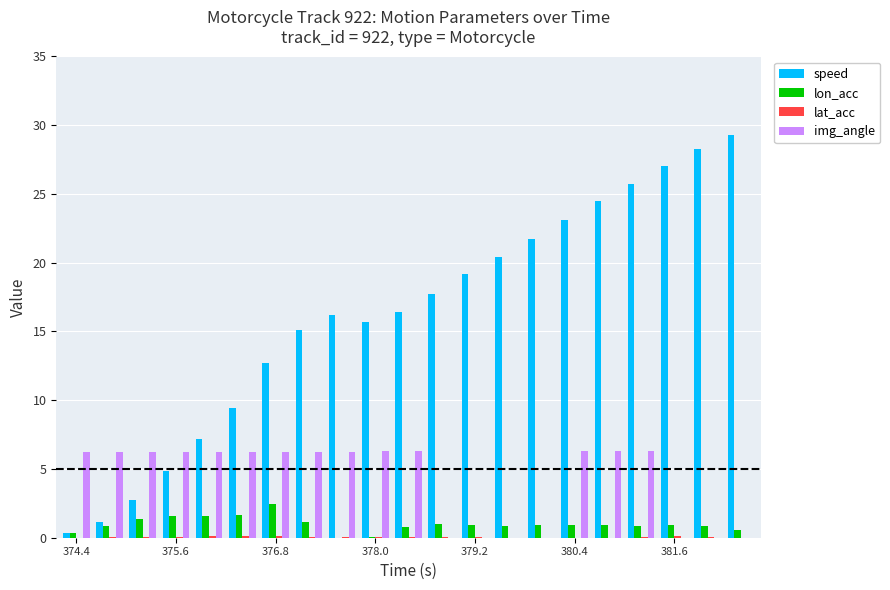

Which series has the largest total across all categories?

speed